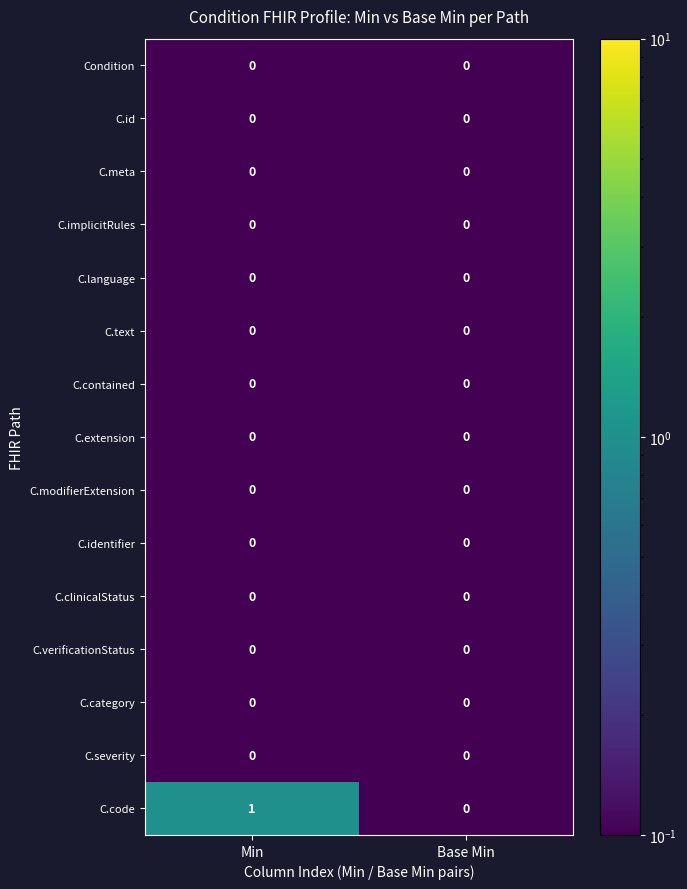

Between Min and Base Min, which series saw the biggest shift?

C.code